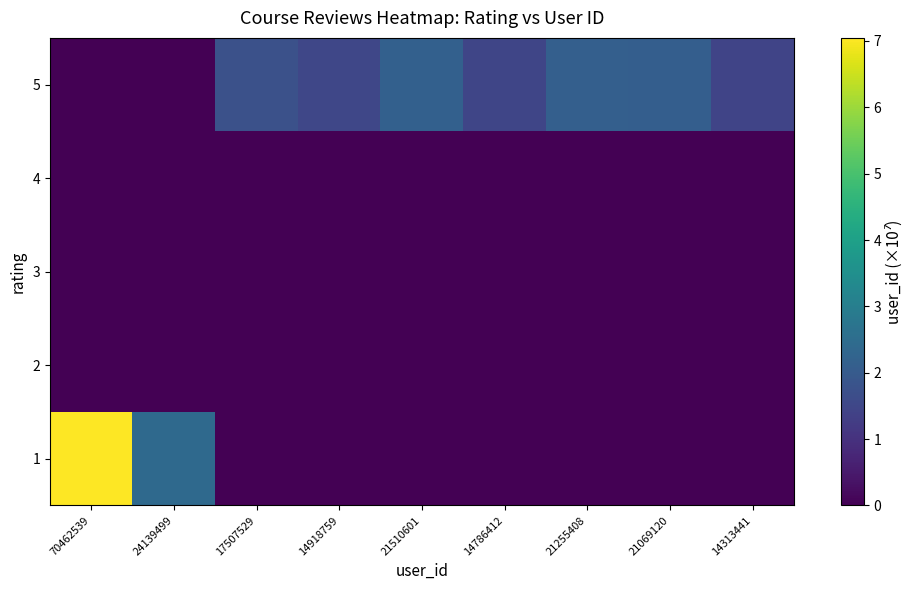

Between 14313441 and 14786412, which is larger?

14313441